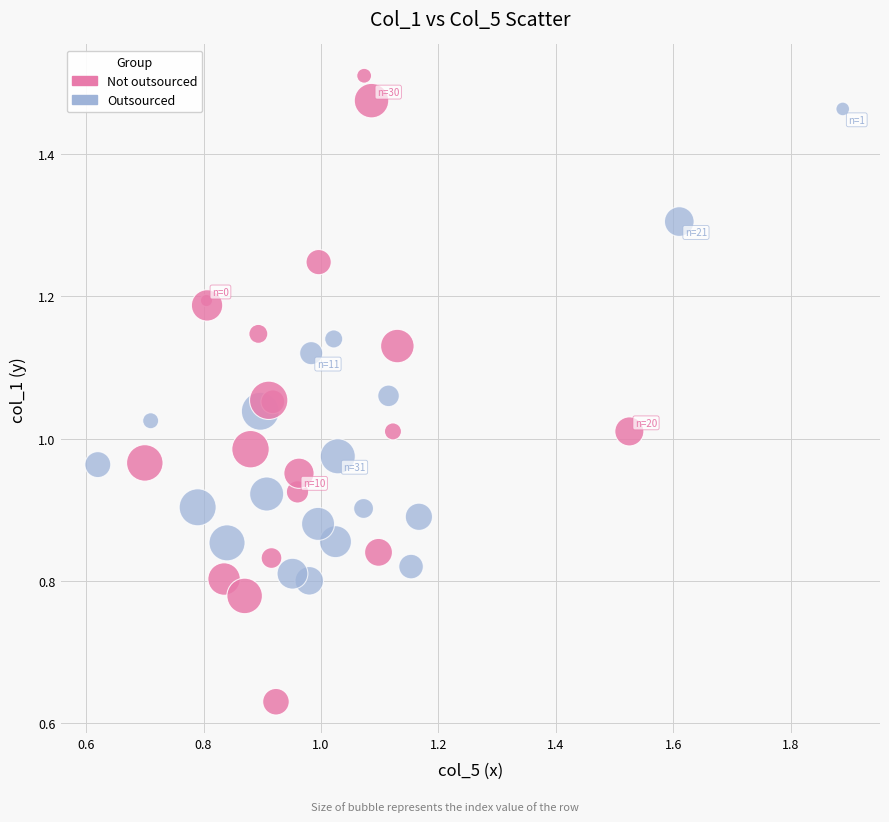

Which series contains the lowest Y value?

Not outsourced